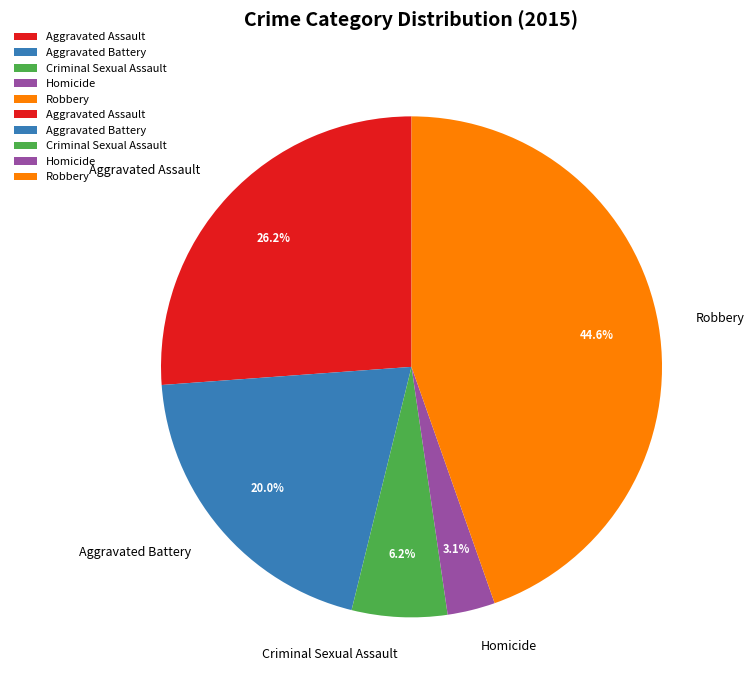

Which has a higher value, Robbery or Homicide?

Robbery